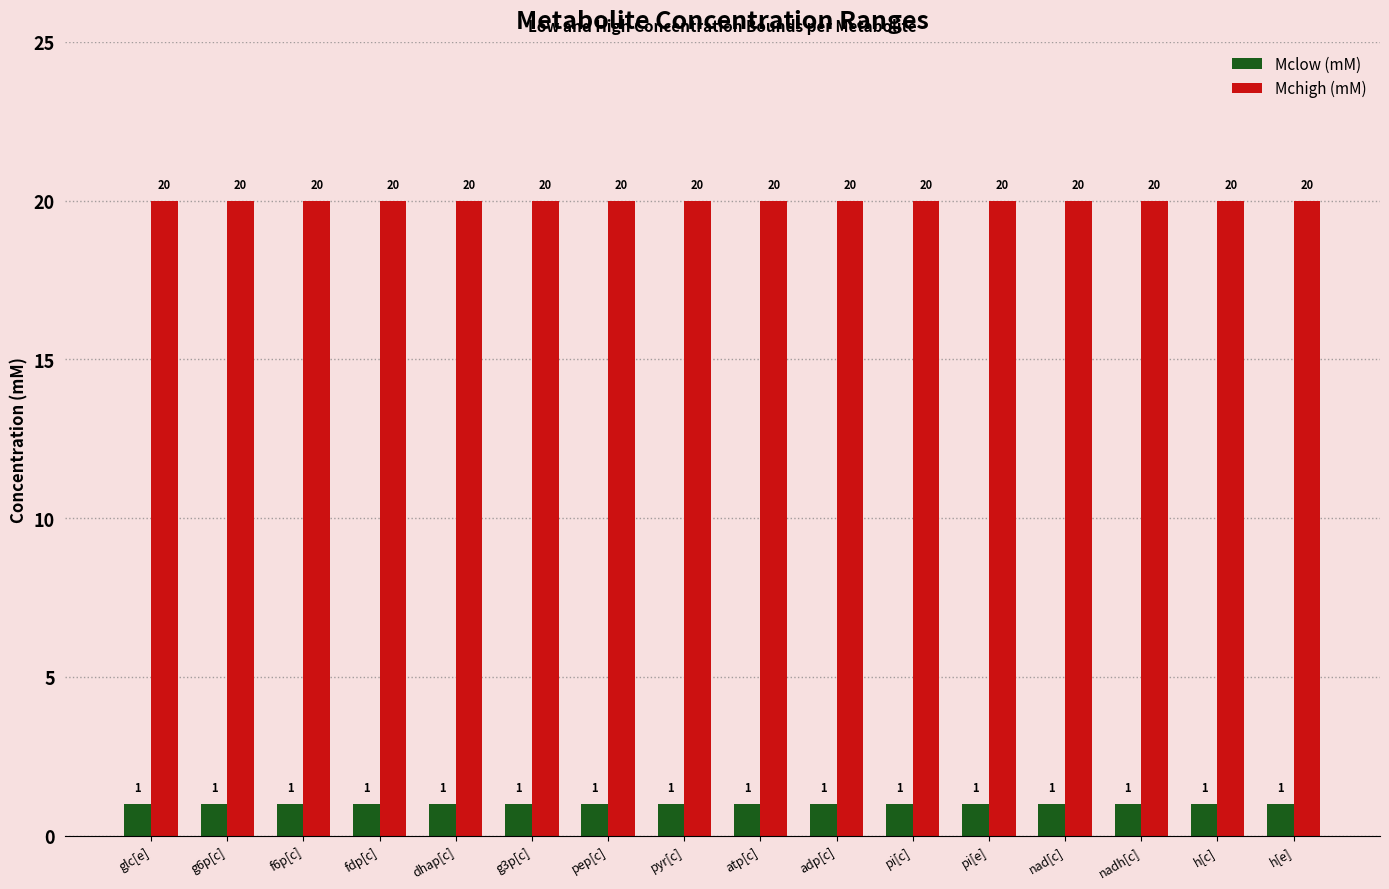

What is the highest value of the Mchigh (mM) series?

20